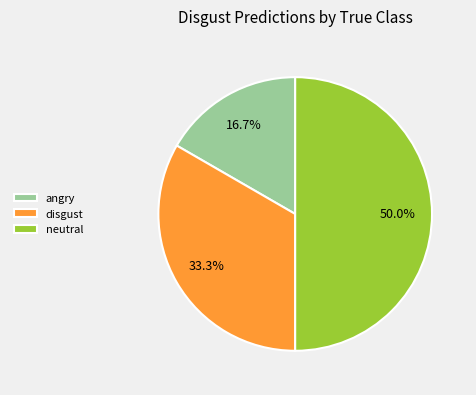

Which has a higher value, neutral or disgust?

neutral